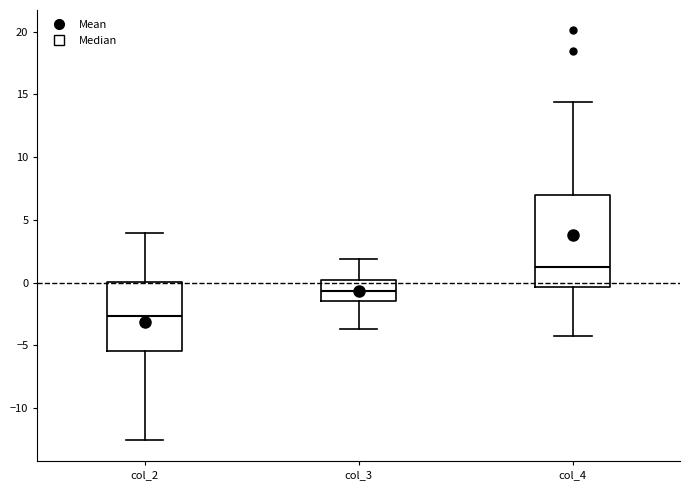

Reading left to right, read every box against the y-axis: the position of its median line, the range the box covers, and the ends of its whiskers. The values are not printed on the chart, so give them approximately, as read against the axis.

col_2: median -2.5, box -5.5 to 0.0, whiskers -12.5 to 4.0
col_3: median -0.5, box -1.5 to 0.0, whiskers -3.5 to 2.0
col_4: median 1.5, box -0.5 to 7.0, whiskers -4.5 to 14.5